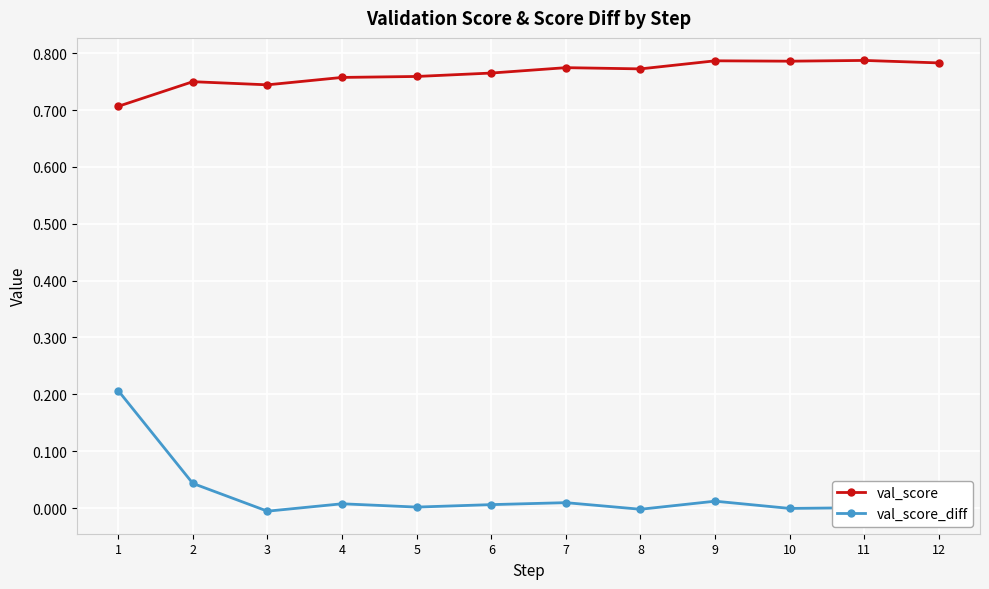

True or false: val_score has more than 0 interior local peaks.

True